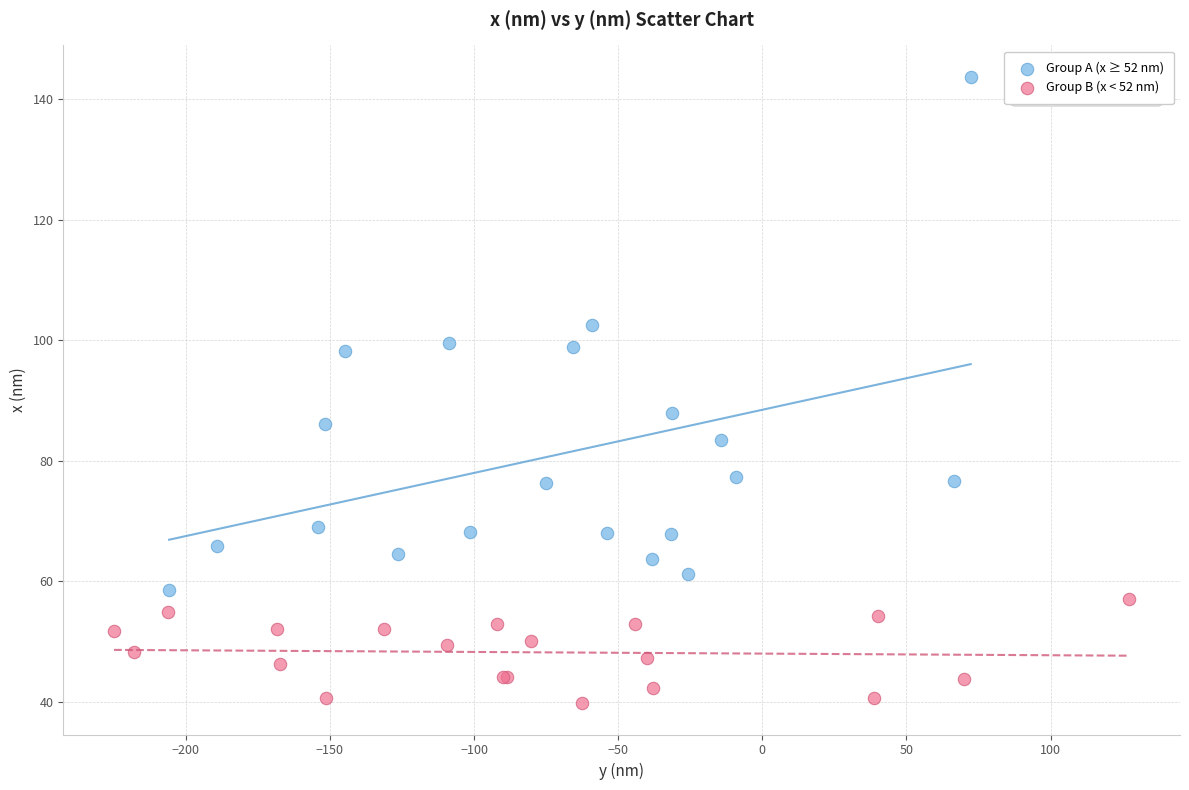

Which series reaches the maximum Y coordinate?

Group A (x ≥ 52 nm)